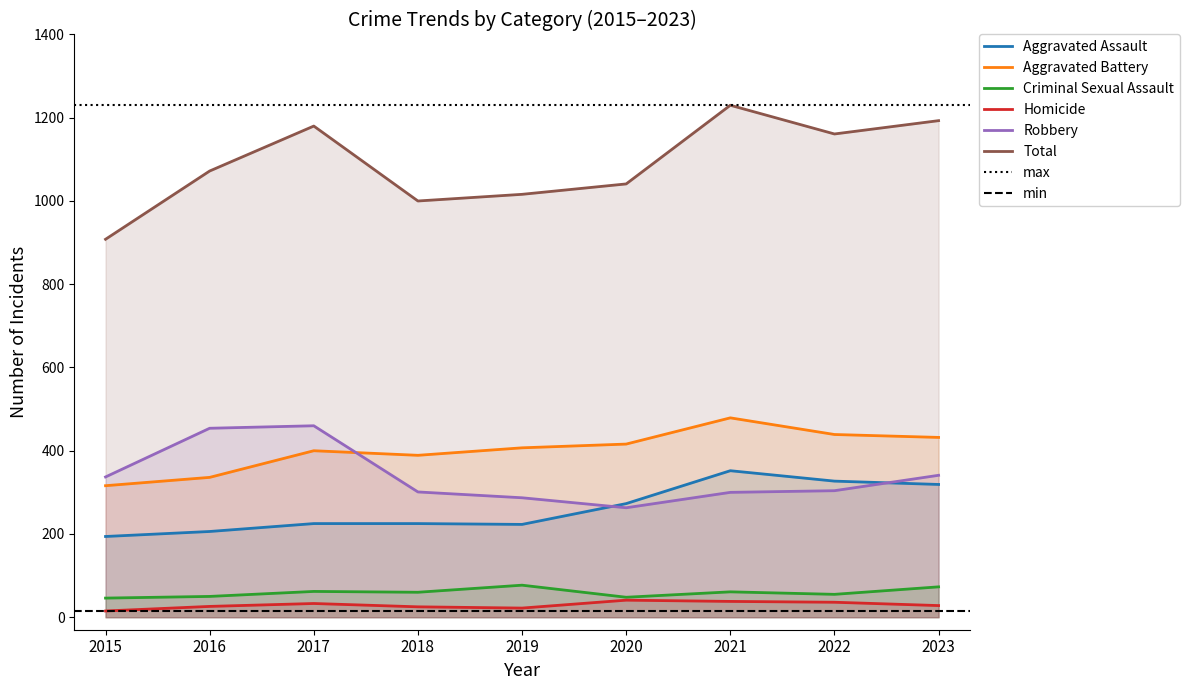

What are all the series names shown in the legend?

Aggravated Assault, Aggravated Battery, Criminal Sexual Assault, Homicide, Robbery, Total